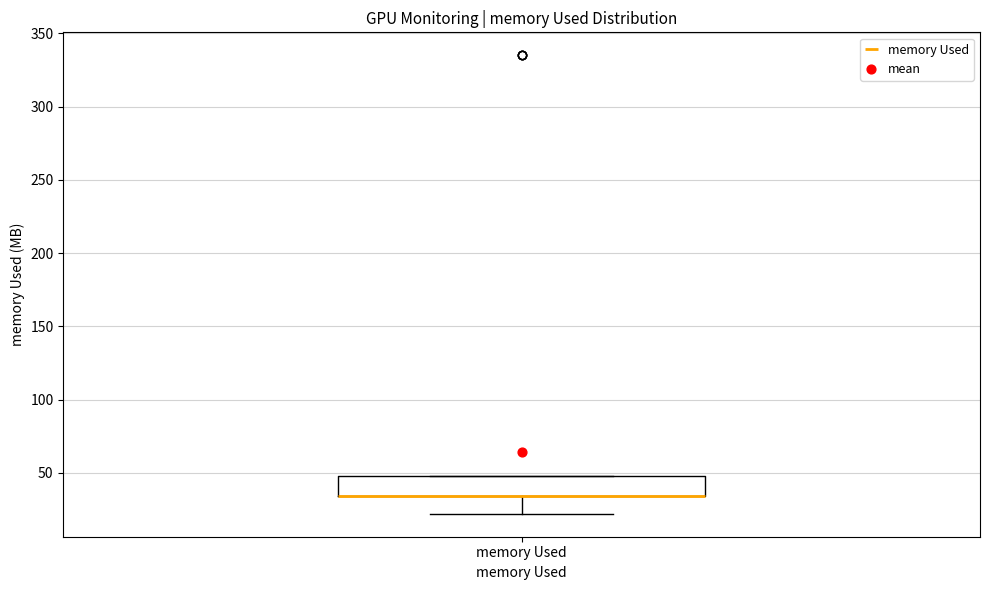

Where is the lower edge of the box for memory Used on the y-axis? The values are not printed on the chart, so give them approximately, as read against the axis.

35